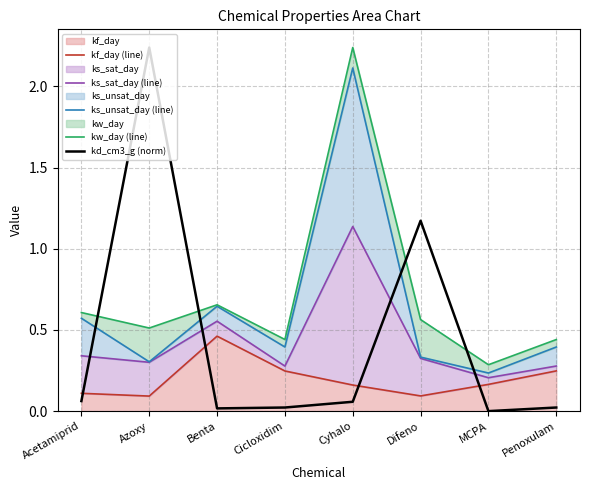

What position from the left is Cyhalo?

5